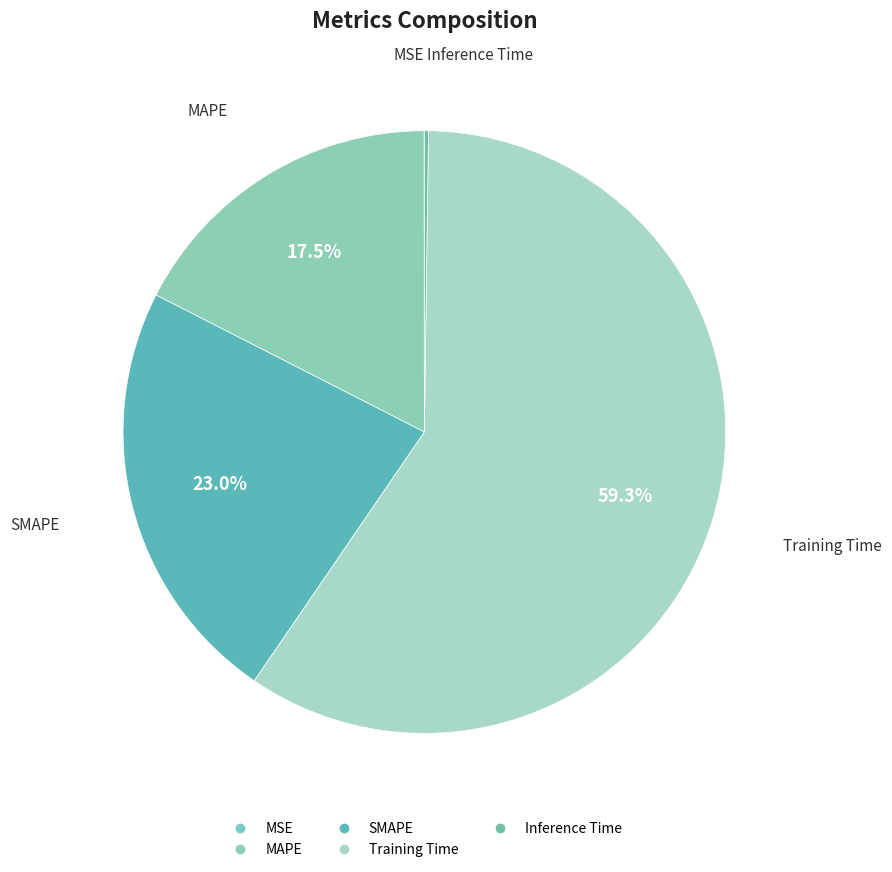

Which category has the biggest portion of the pie?

Training Time